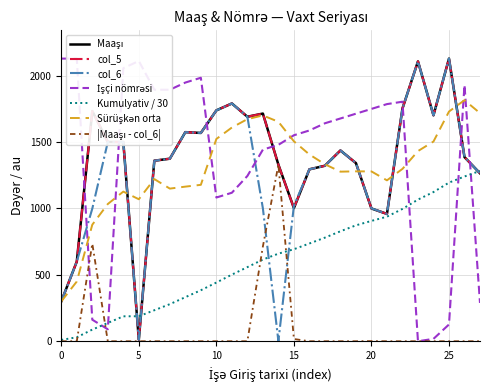

What is the value of the Maaşı point at the 2nd from the left?

600.0